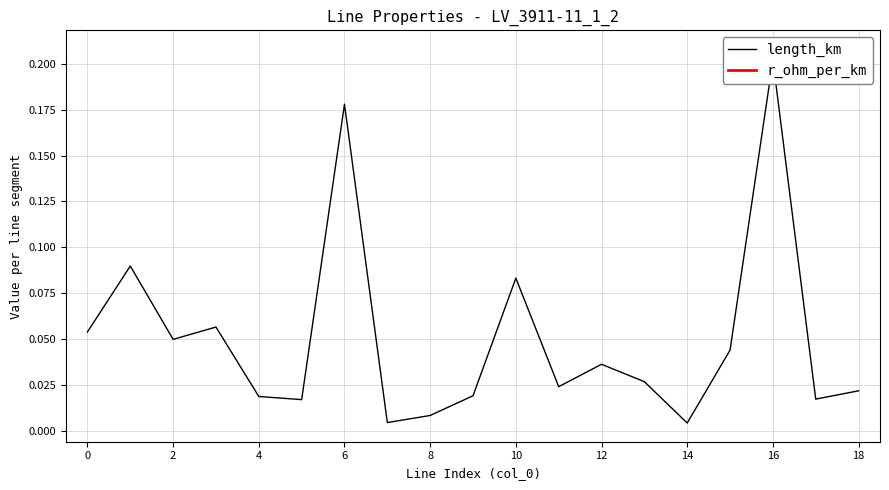

How many series are shown in this chart?

1